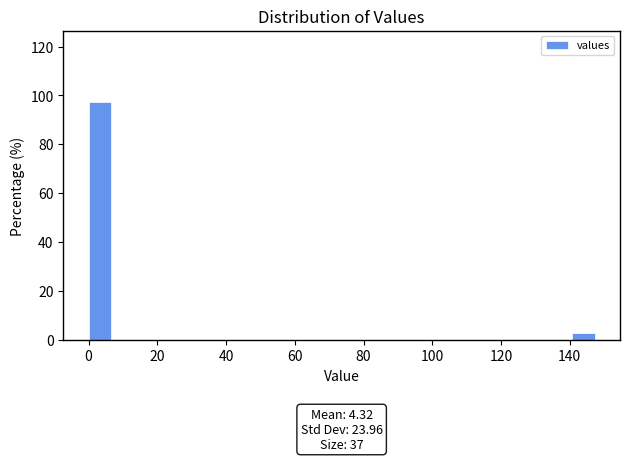

Read against the x-axis, roughly where is the centre of the tallest bar?

4